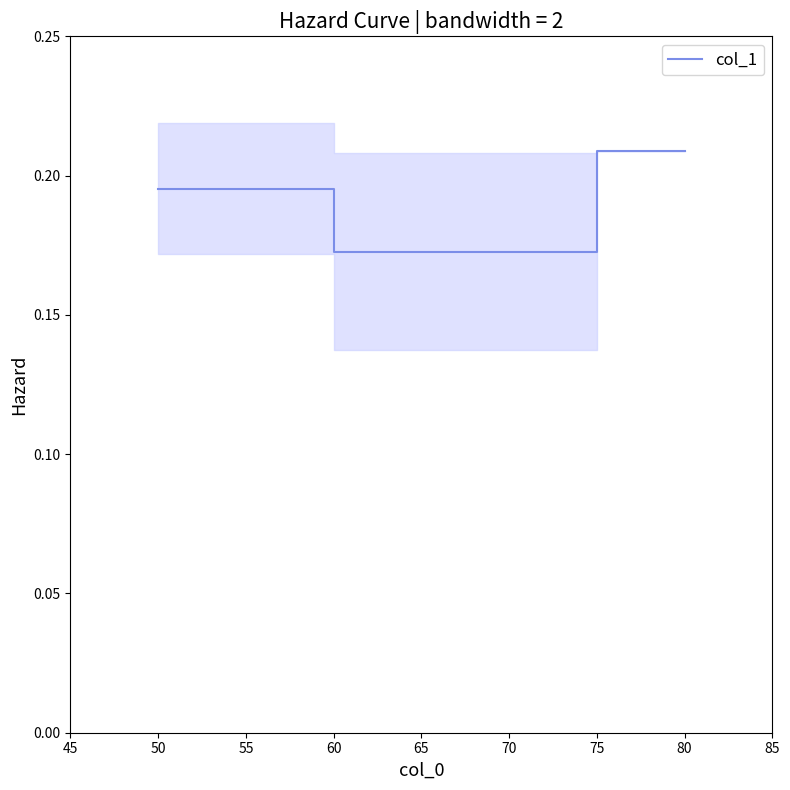

At which label does col_1 reach its minimum?

70